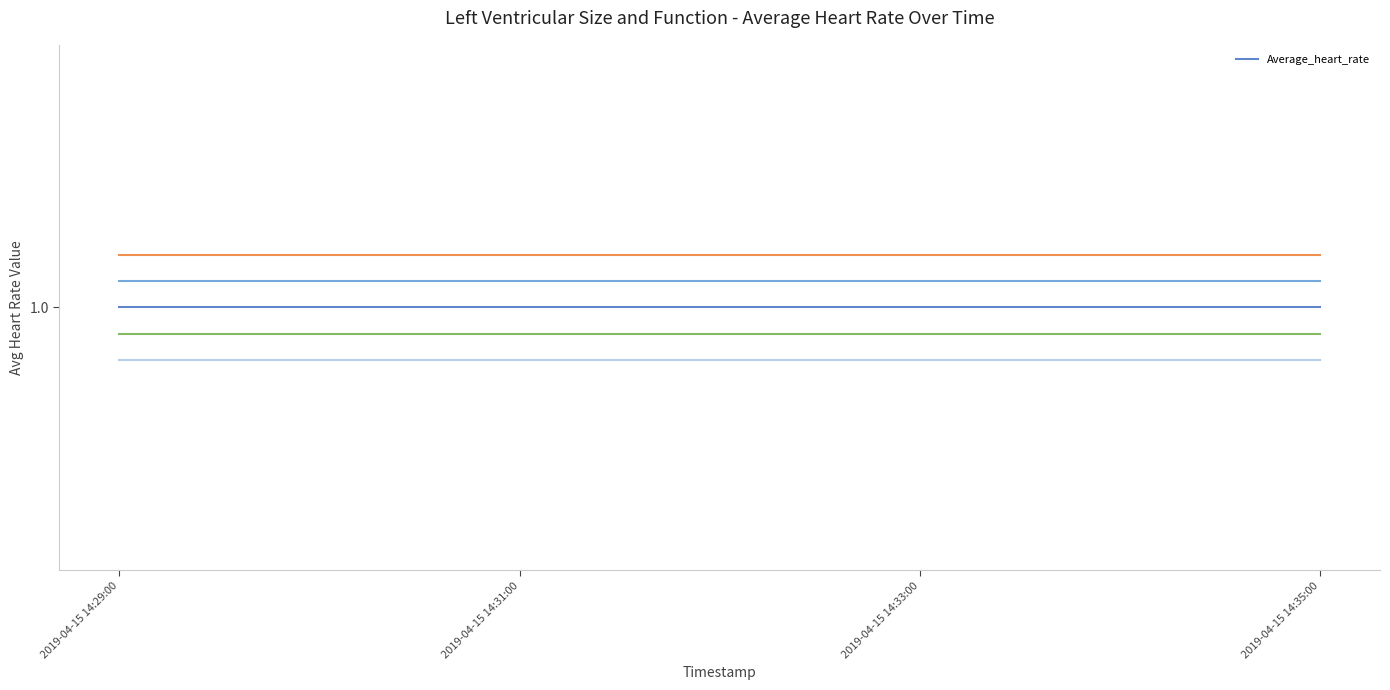

Does the chart have visible grid lines?

No